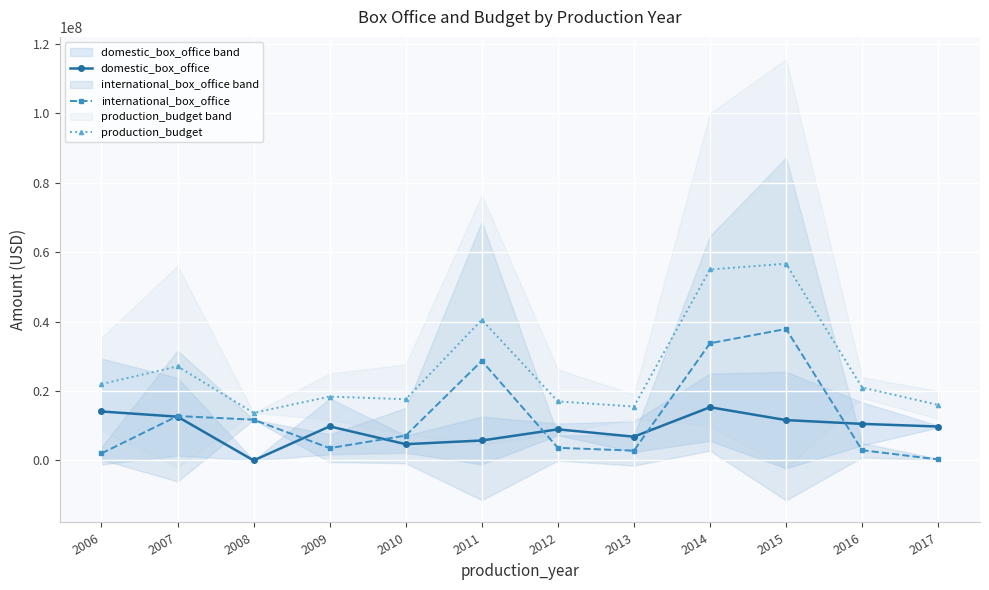

At how many categories does at least one series exceed 16280370?

9